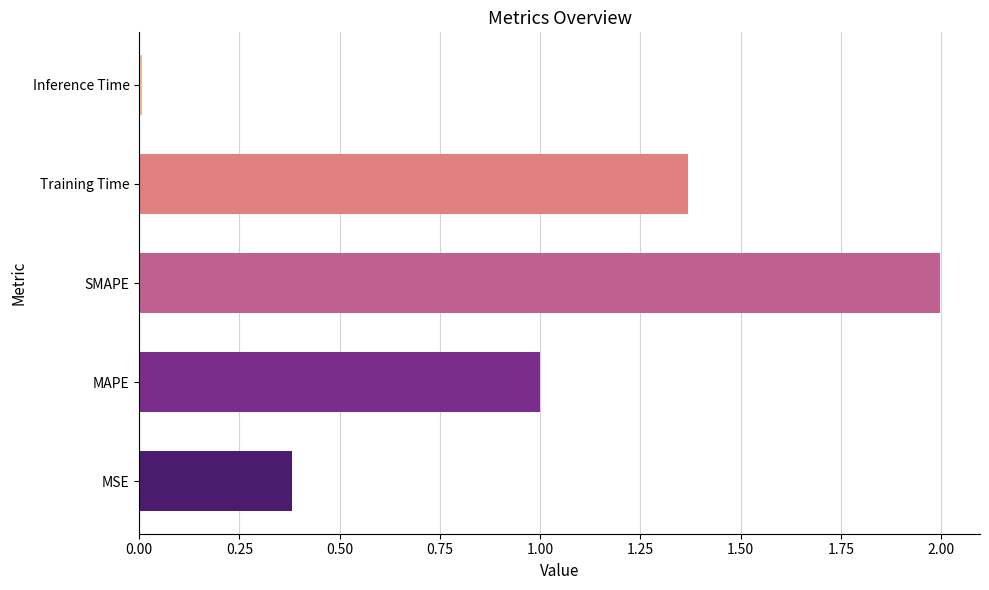

The value at Training Time is 2.0. True or false?

False